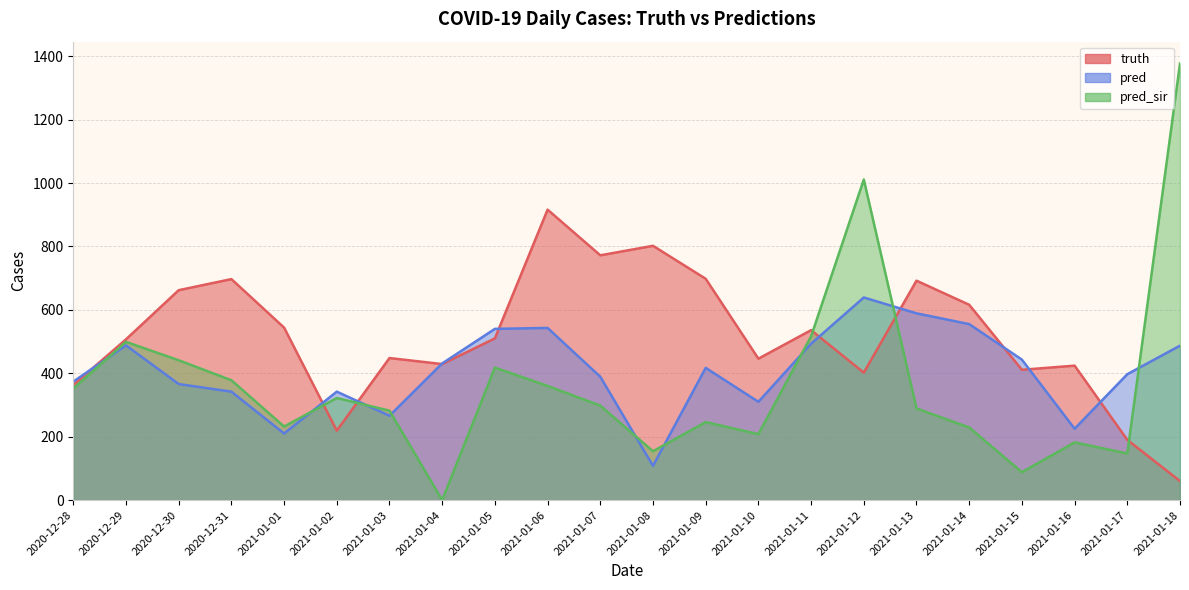

List the labels in order of truth value, largest first.

2021-01-06, 2021-01-08, 2021-01-07, 2021-01-09, 2020-12-31, 2021-01-13, 2020-12-30, 2021-01-14, 2021-01-01, 2021-01-11, 2021-01-05, 2020-12-29, 2021-01-03, 2021-01-10, 2021-01-04, 2021-01-16, 2021-01-15, 2021-01-12, 2020-12-28, 2021-01-02, 2021-01-17, 2021-01-18